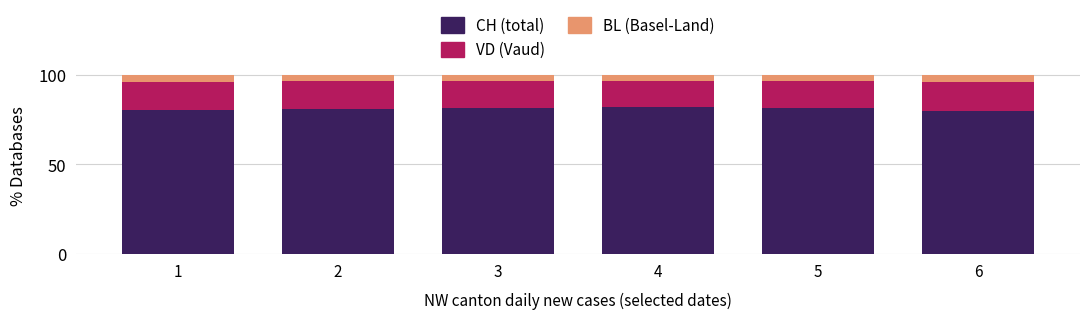

What are all the series names shown in the legend?

CH (total), VD (Vaud), BL (Basel-Land)